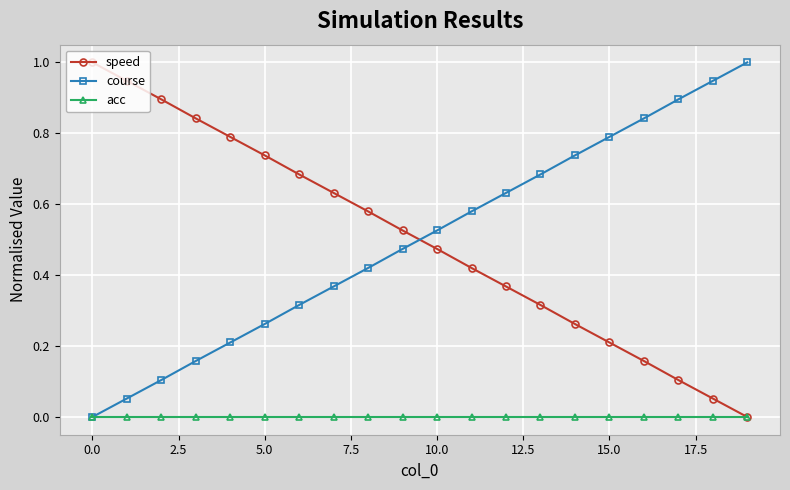

True or false: speed has more than 1 interior local peaks.

False